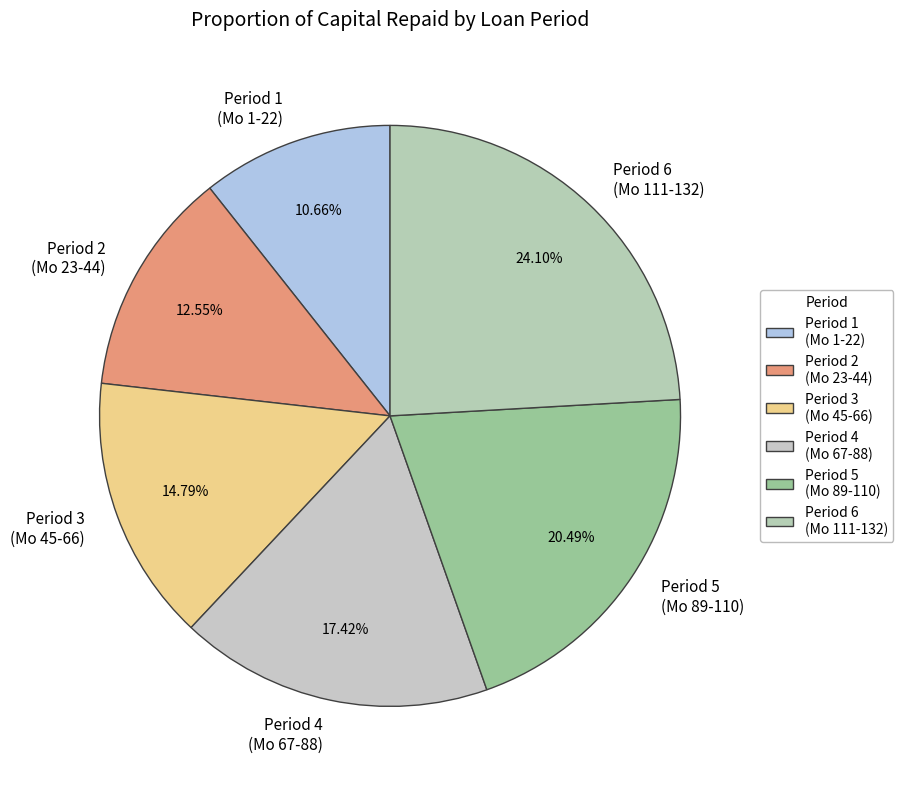

Does any single category account for the majority?

No